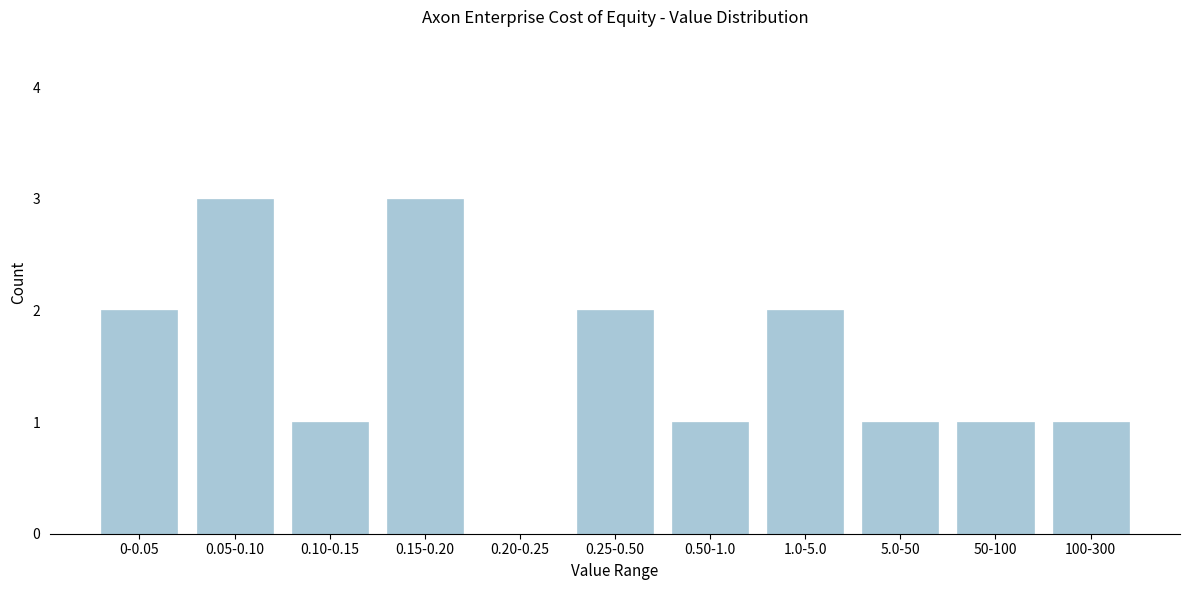

Reading right to left, list all the values displayed in this chart.

100-300=1	50-100=1	5.0-50=1	1.0-5.0=2	0.50-1.0=1	0.25-0.50=2	0.20-0.25=0	0.15-0.20=3	0.10-0.15=1	0.05-0.10=3	0-0.05=2